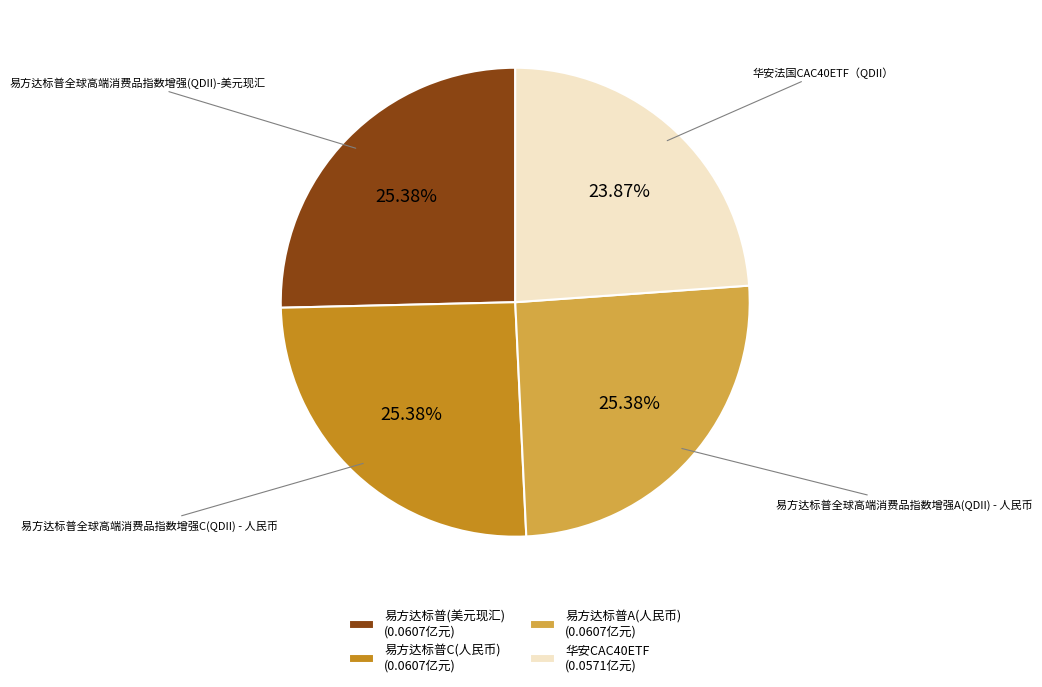

To the nearest percent, what percentage of the pie is 易方达标普全球高端消费品指数增强C(QDII) - 人民币?

25%